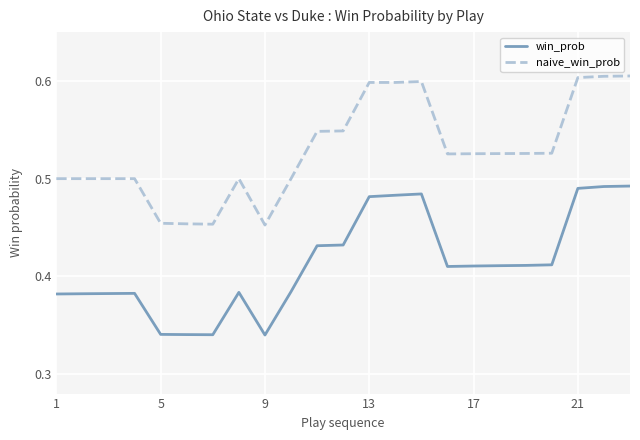

True or false: win_prob and naive_win_prob cross at least once.

False